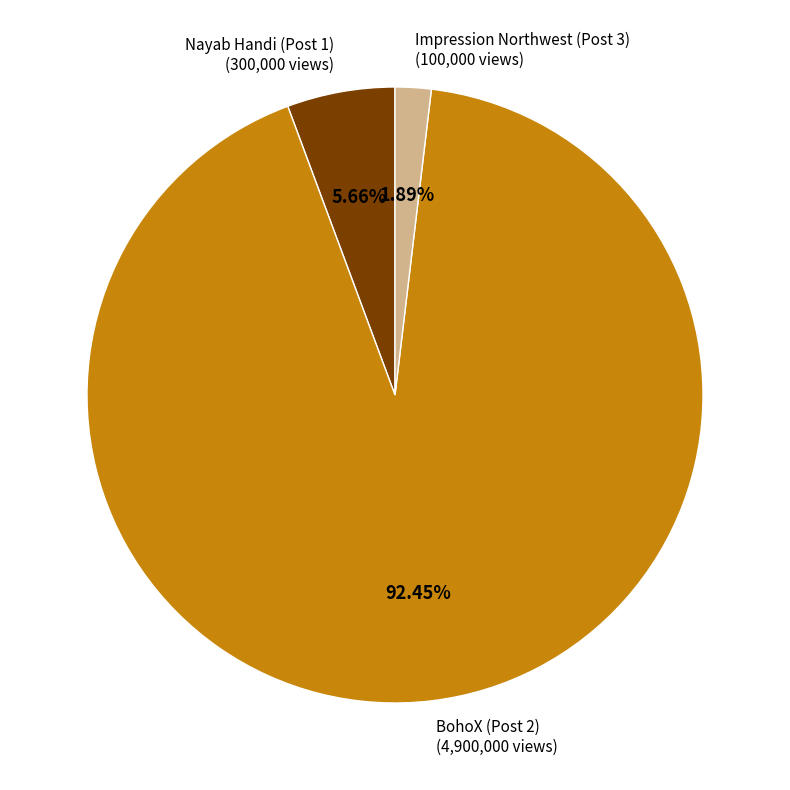

How many slices are in this pie chart?

3